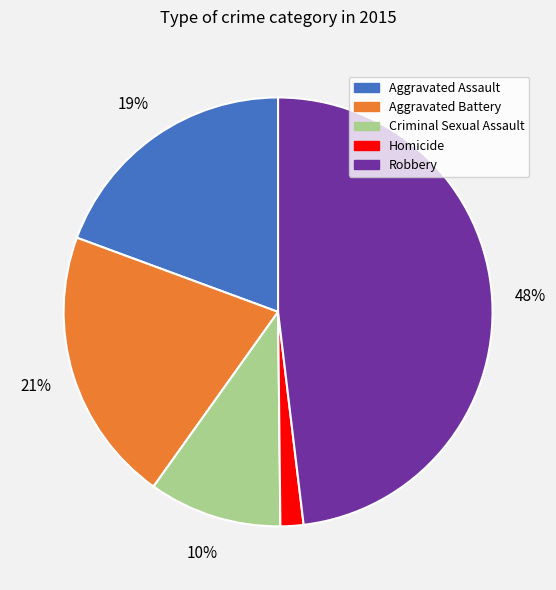

What percentage is the Aggravated Assault slice, to the nearest percent?

19%